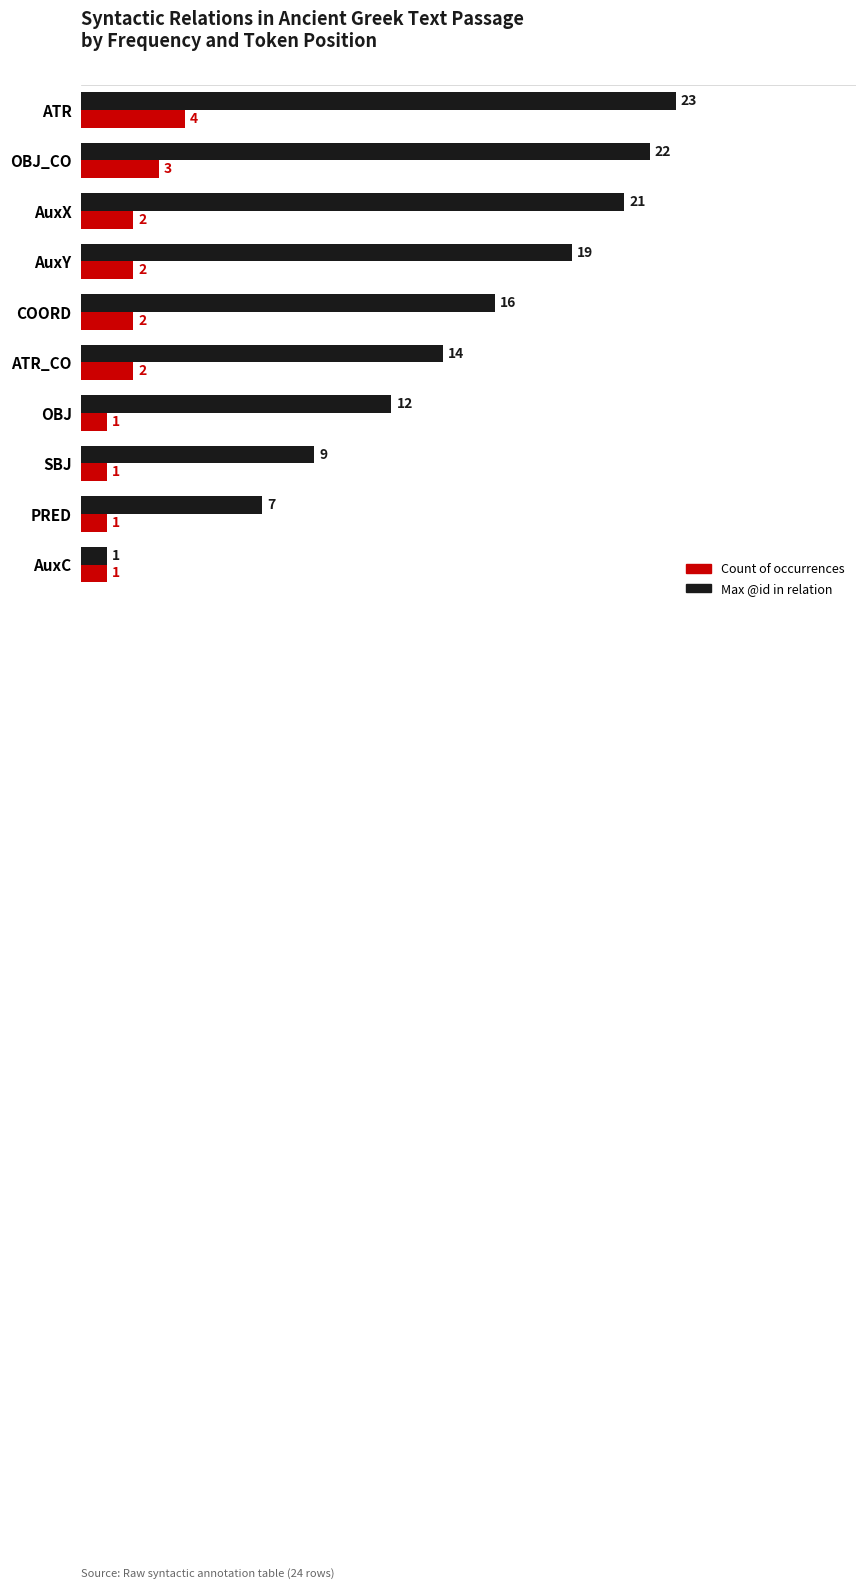

Which series has the widest spread of values?

Max @id in relation